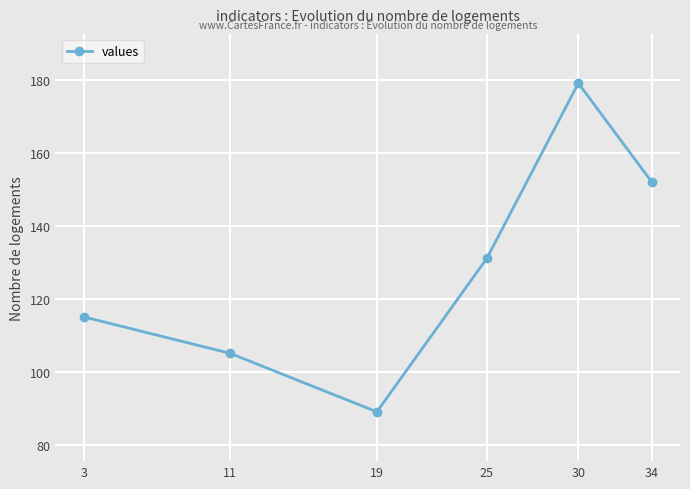

Where is the first local maximum?

30